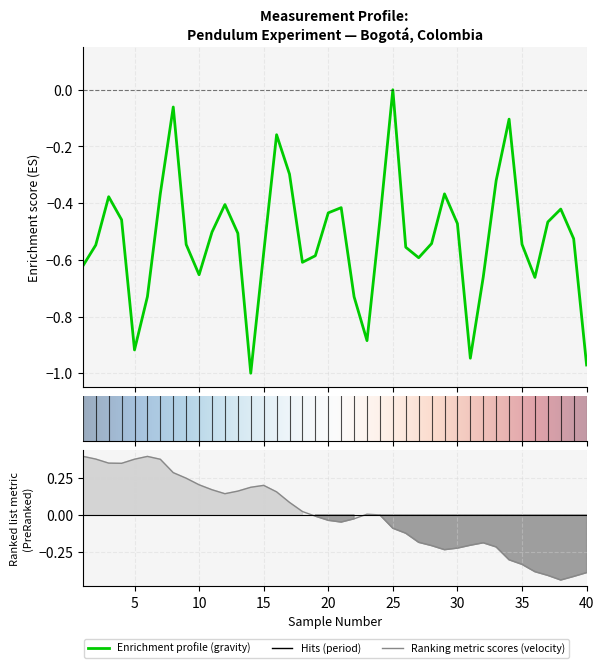

List the labels in order of period (s) value, largest first.

25, 8, 34, 16, 17, 33, 7, 29, 3, 12, 21, 38, 20, 4, 24, 37, 30, 11, 13, 39, 28, 35, 9, 2, 26, 15, 19, 27, 18, 1, 10, 32, 36, 6, 22, 23, 5, 31, 40, 14